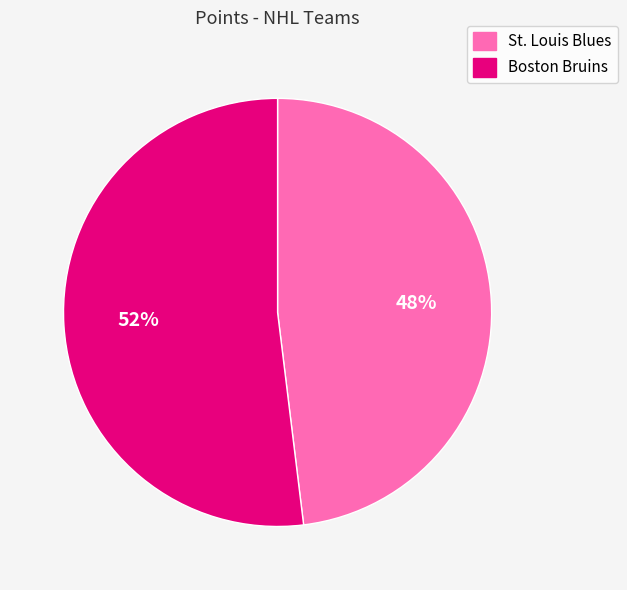

To the nearest percent, what portion does Boston Bruins represent?

52%